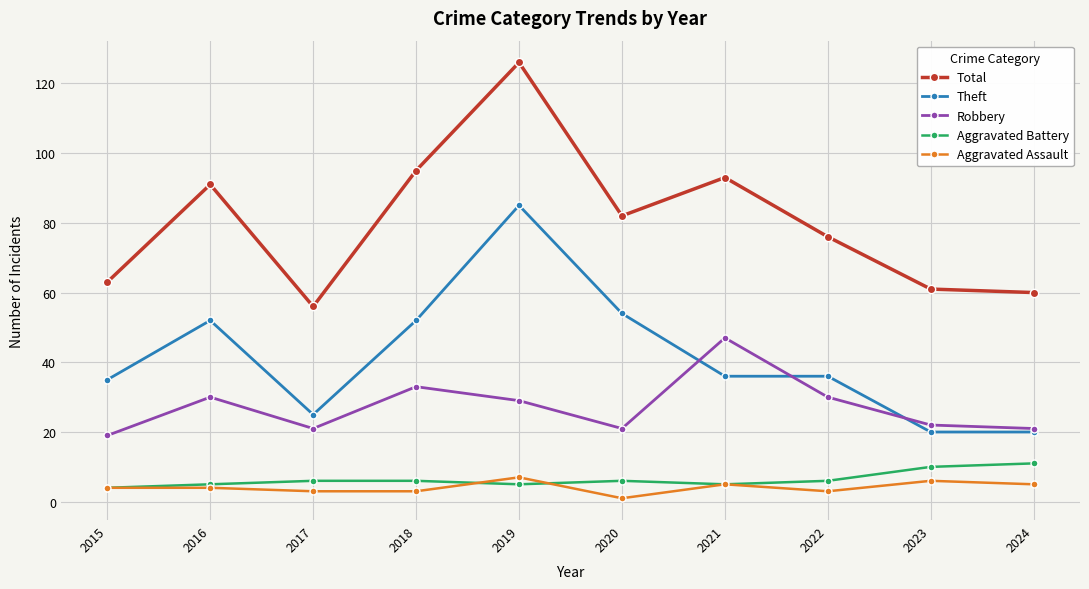

At how many categories does at least one series exceed 30?

10